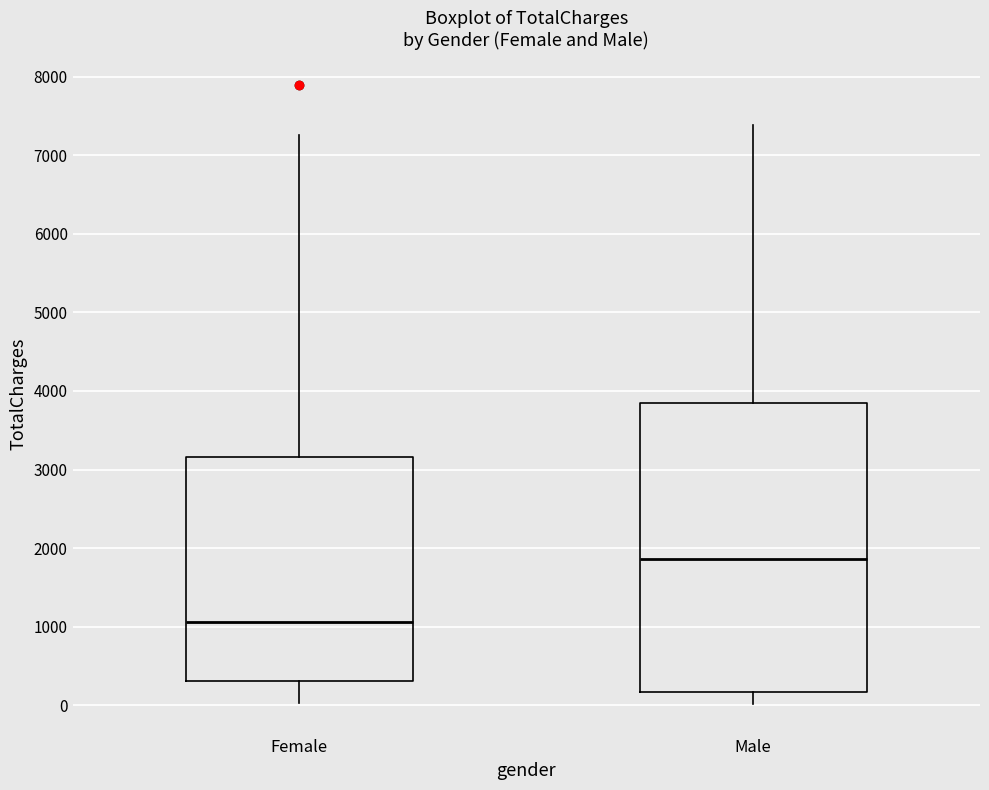

Reading left to right, read every box against the y-axis: the position of its median line, the range the box covers, and the ends of its whiskers. The values are not printed on the chart, so give them approximately, as read against the axis.

Female: median 1100, box 300 to 3200, whiskers 0 to 7300
Male: median 1900, box 200 to 3800, whiskers 0 to 7400